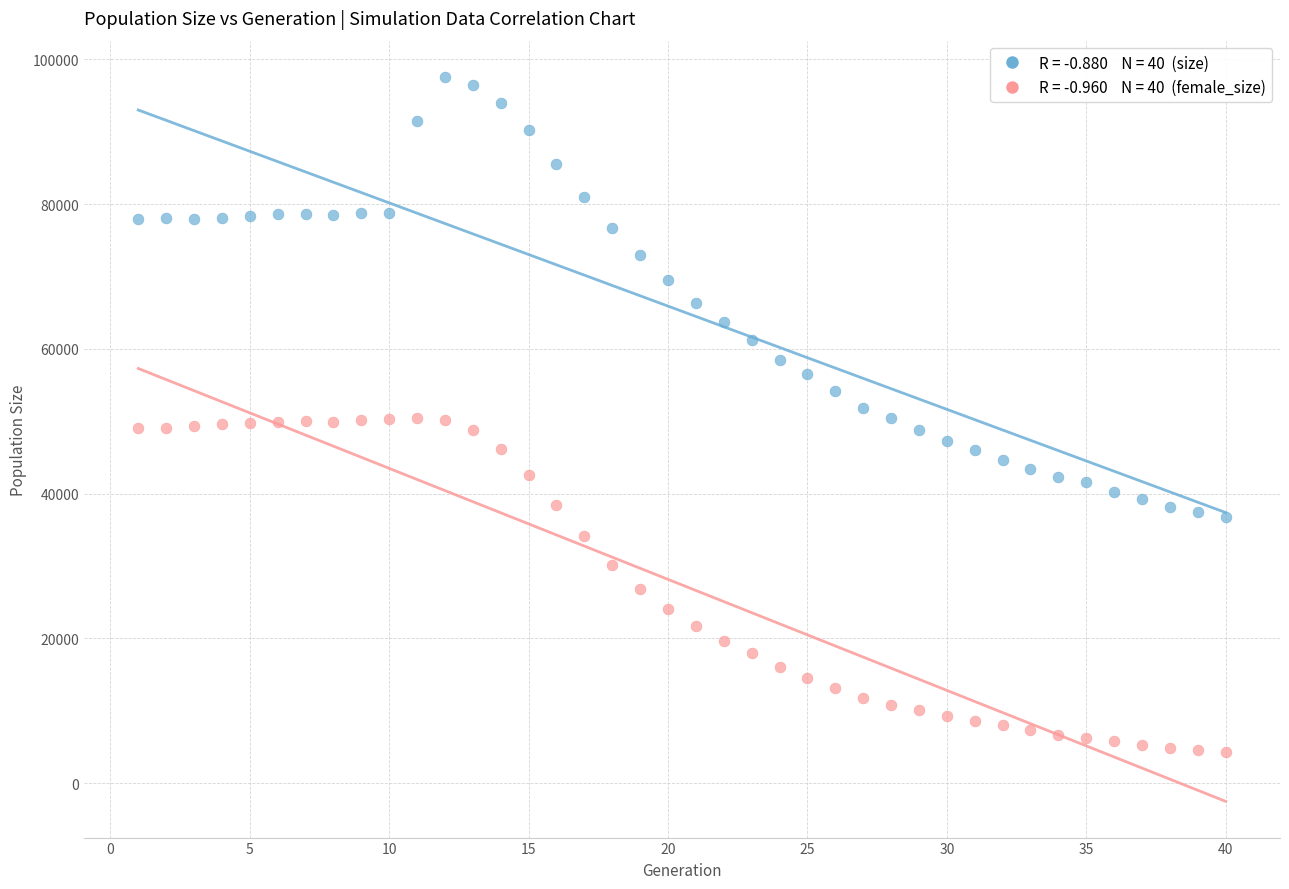

Across all data points, what is the range of X values (max minus min)?

39